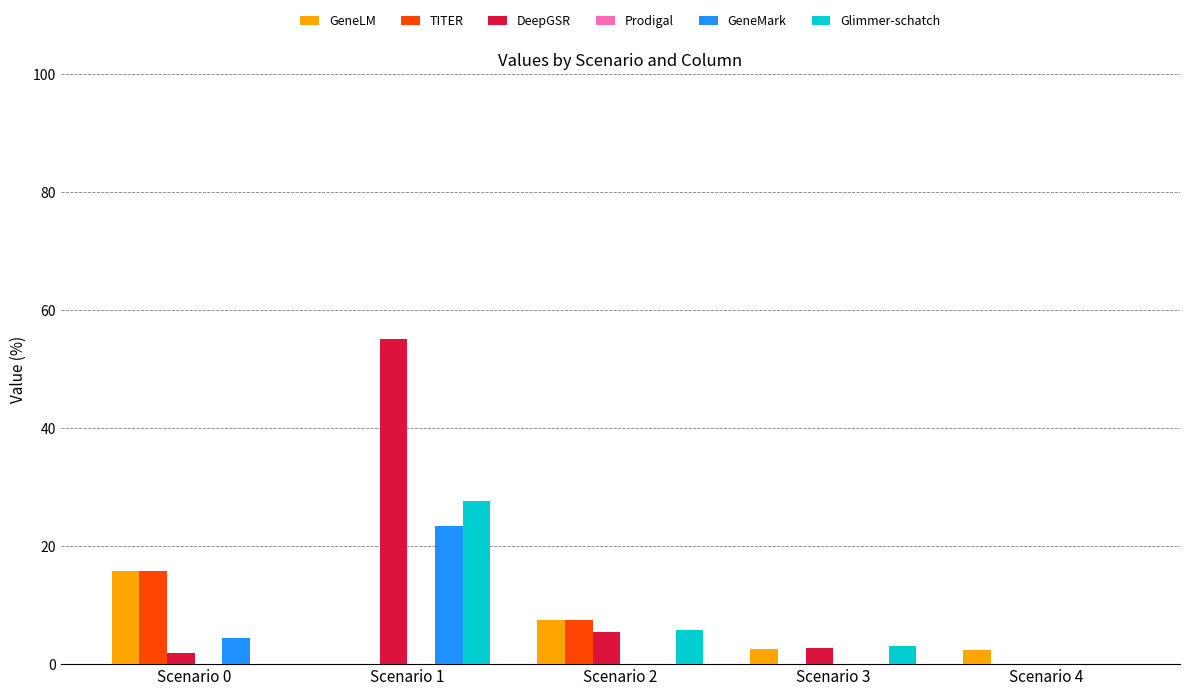

What is the maximum value for Glimmer-schatch?

27.6